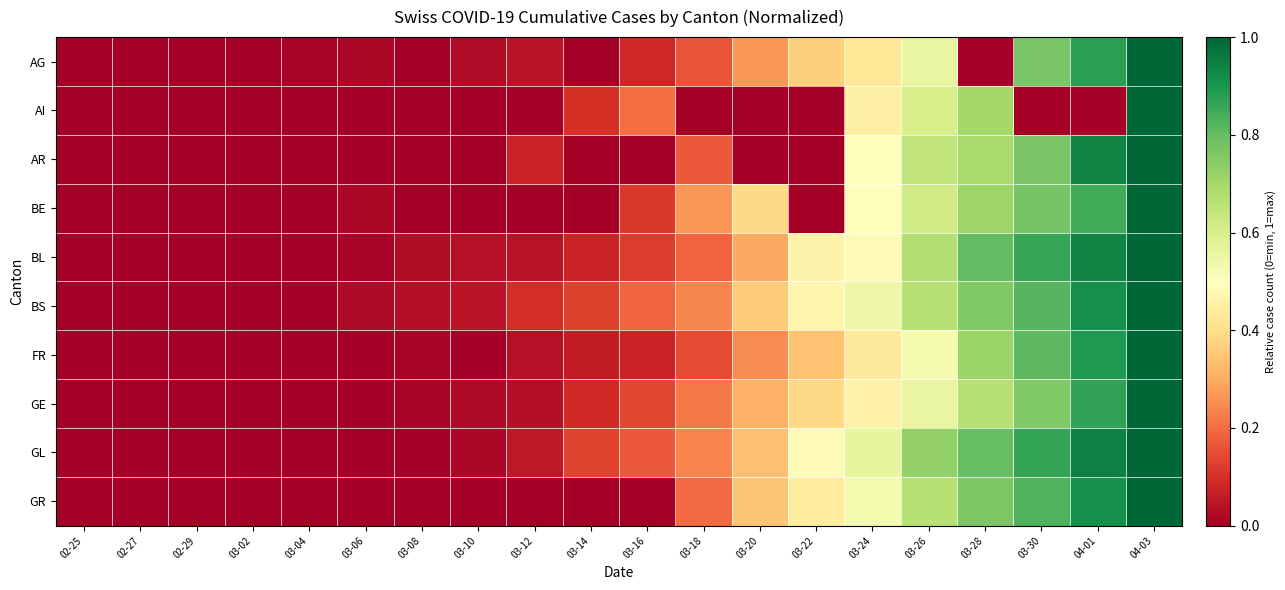

Reading right to left, extract all data points from this chart.

AG: 04-03=1.0	04-01=0.9	03-30=0.8	03-28=0.0	03-26=0.6	03-24=0.4	03-22=0.4	03-20=0.3	03-18=0.2	03-16=0.1	03-14=0.0	03-12=0.0	03-10=0.0	03-08=0.0	03-06=0.0	03-04=0.0	03-02=0.0	02-29=0.0	02-27=0.0	02-25=0.0
AI: 04-03=1.0	04-01=0.0	03-30=0.0	03-28=0.7	03-26=0.6	03-24=0.5	03-22=0.0	03-20=0.0	03-18=0.0	03-16=0.2	03-14=0.1	03-12=0.0	03-10=0.0	03-08=0.0	03-06=0.0	03-04=0.0	03-02=0.0	02-29=0.0	02-27=0.0	02-25=0.0
AR: 04-03=1.0	04-01=0.9	03-30=0.8	03-28=0.7	03-26=0.6	03-24=0.5	03-22=0.0	03-20=0.0	03-18=0.2	03-16=0.0	03-14=0.0	03-12=0.1	03-10=0.0	03-08=0.0	03-06=0.0	03-04=0.0	03-02=0.0	02-29=0.0	02-27=0.0	02-25=0.0
BE: 04-03=1.0	04-01=0.8	03-30=0.8	03-28=0.7	03-26=0.6	03-24=0.5	03-22=0.0	03-20=0.4	03-18=0.3	03-16=0.1	03-14=0.0	03-12=0.0	03-10=0.0	03-08=0.0	03-06=0.0	03-04=0.0	03-02=0.0	02-29=0.0	02-27=0.0	02-25=0.0
BL: 04-03=1.0	04-01=0.9	03-30=0.9	03-28=0.8	03-26=0.7	03-24=0.5	03-22=0.5	03-20=0.3	03-18=0.2	03-16=0.1	03-14=0.1	03-12=0.0	03-10=0.0	03-08=0.0	03-06=0.0	03-04=0.0	03-02=0.0	02-29=0.0	02-27=0.0	02-25=0.0
BS: 04-03=1.0	04-01=0.9	03-30=0.8	03-28=0.8	03-26=0.7	03-24=0.5	03-22=0.5	03-20=0.4	03-18=0.2	03-16=0.2	03-14=0.1	03-12=0.1	03-10=0.0	03-08=0.0	03-06=0.0	03-04=0.0	03-02=0.0	02-29=0.0	02-27=0.0	02-25=0.0
FR: 04-03=1.0	04-01=0.9	03-30=0.8	03-28=0.7	03-26=0.5	03-24=0.4	03-22=0.3	03-20=0.2	03-18=0.1	03-16=0.1	03-14=0.1	03-12=0.0	03-10=0.0	03-08=0.0	03-06=0.0	03-04=0.0	03-02=0.0	02-29=0.0	02-27=0.0	02-25=0.0
GE: 04-03=1.0	04-01=0.9	03-30=0.8	03-28=0.7	03-26=0.6	03-24=0.5	03-22=0.4	03-20=0.3	03-18=0.2	03-16=0.1	03-14=0.1	03-12=0.0	03-10=0.0	03-08=0.0	03-06=0.0	03-04=0.0	03-02=0.0	02-29=0.0	02-27=0.0	02-25=0.0
GL: 04-03=1.0	04-01=0.9	03-30=0.9	03-28=0.8	03-26=0.7	03-24=0.6	03-22=0.5	03-20=0.3	03-18=0.2	03-16=0.2	03-14=0.1	03-12=0.1	03-10=0.0	03-08=0.0	03-06=0.0	03-04=0.0	03-02=0.0	02-29=0.0	02-27=0.0	02-25=0.0
GR: 04-03=1.0	04-01=0.9	03-30=0.8	03-28=0.8	03-26=0.7	03-24=0.5	03-22=0.4	03-20=0.3	03-18=0.2	03-16=0.0	03-14=0.0	03-12=0.0	03-10=0.0	03-08=0.0	03-06=0.0	03-04=0.0	03-02=0.0	02-29=0.0	02-27=0.0	02-25=0.0